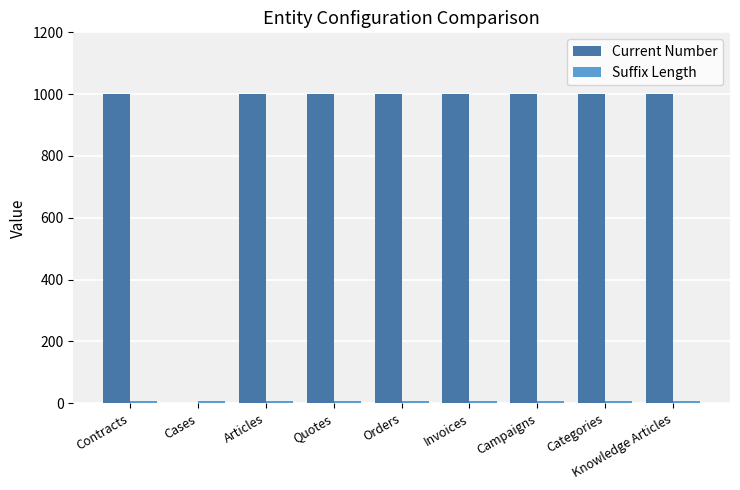

Read the Current Number value at Categories, to the nearest 100.

1000